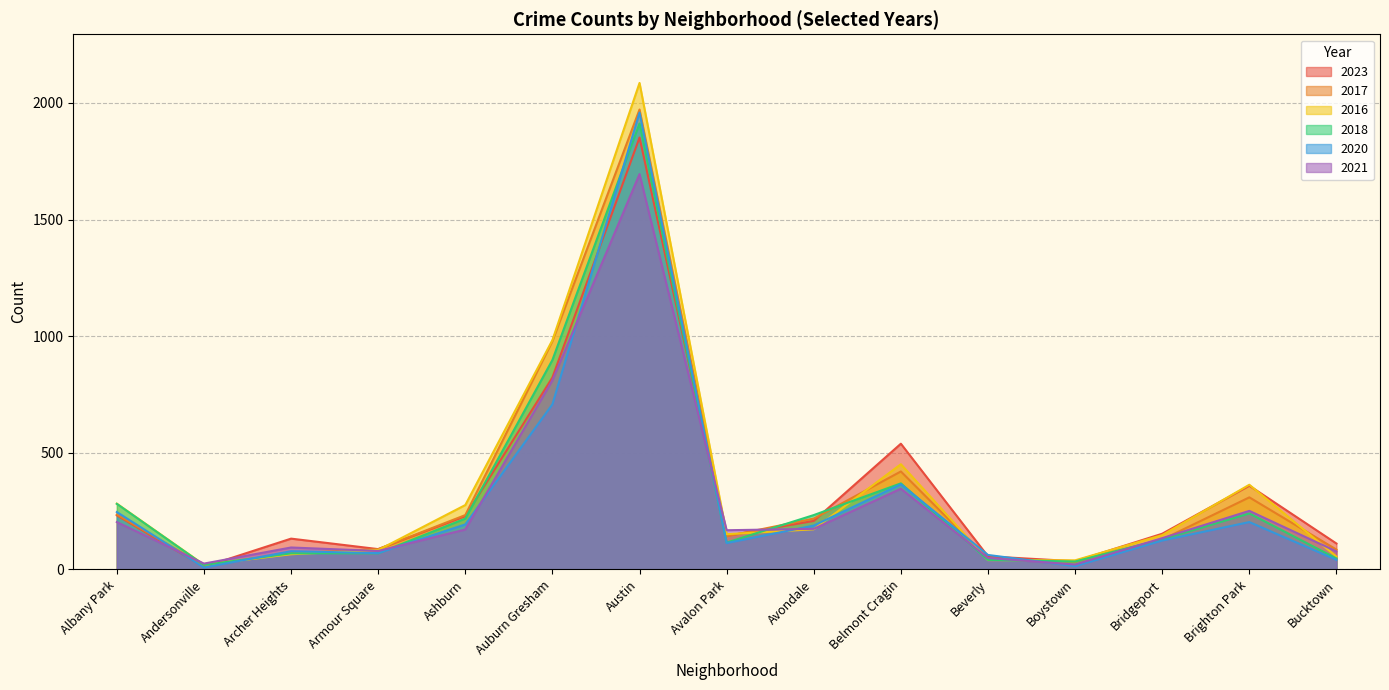

What is the difference between the maximum and minimum values in the 2020 series?

1951